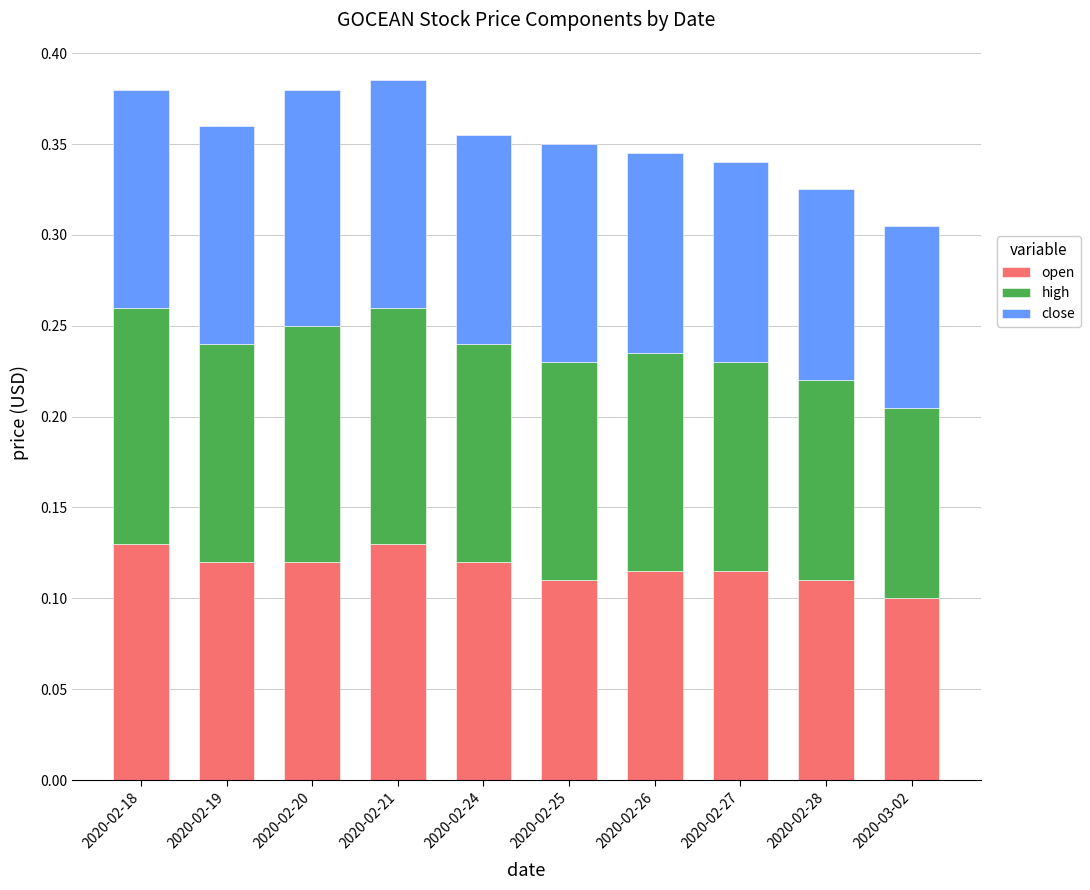

True or false: open has a value of 0.2 at 2020-02-26.

False